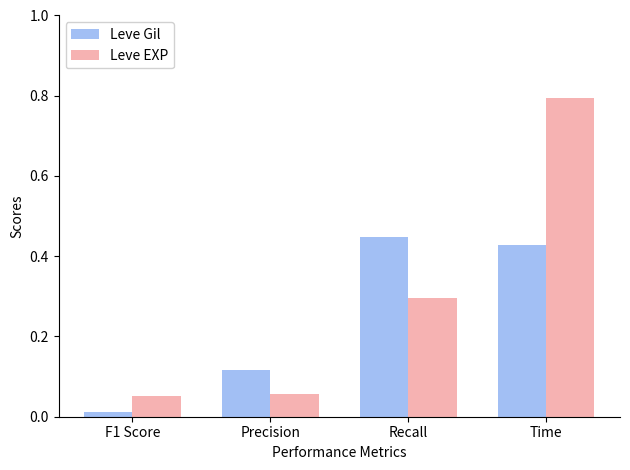

What is the average value of the Leve Gil series?

0.3